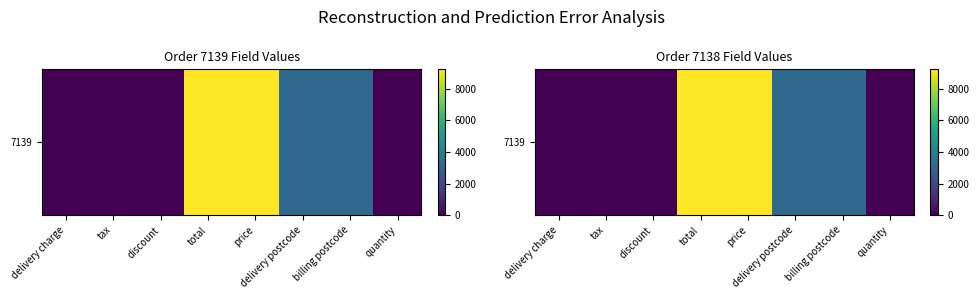

Reading left to right, transcribe all the data shown in this chart.

delivery charge=0.0	tax=0.0	discount=0.0	total=9223.5	price=9223.5	delivery postcode=3147.0	billing postcode=3147.0	quantity=1.0